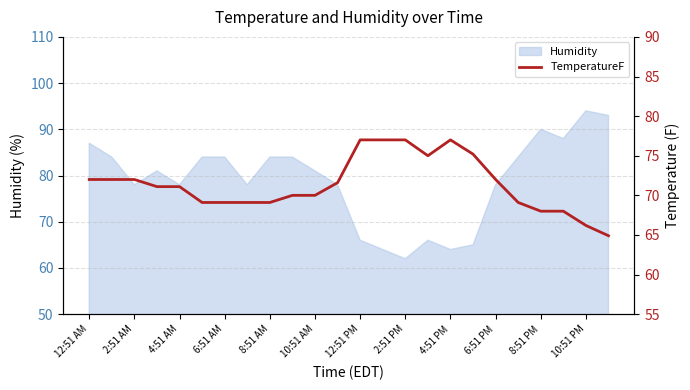

What is the minimum value for Humidity?

62